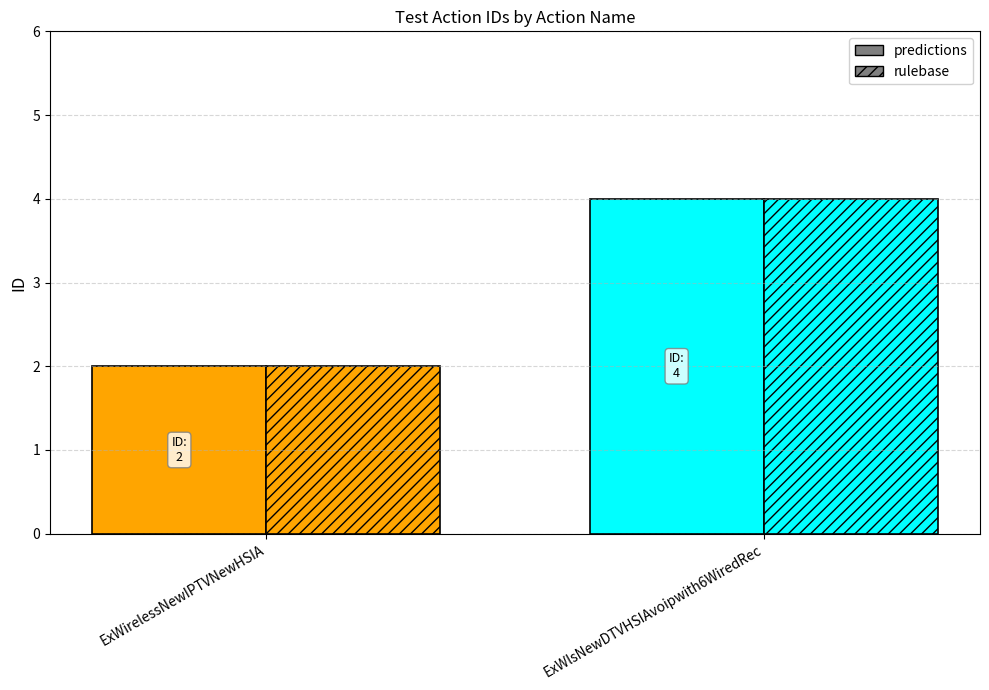

The predictions series shows 3 at ExWirelessNewIPTVNewHSIA. True or false?

False